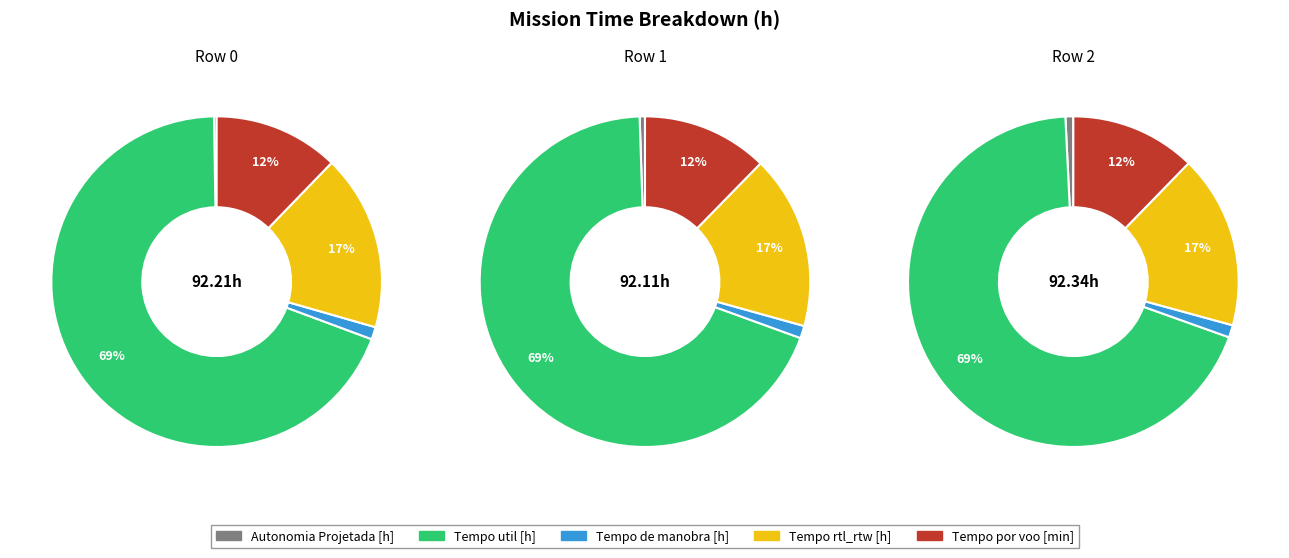

Is the sum of 1 and 2 greater than half?

Yes